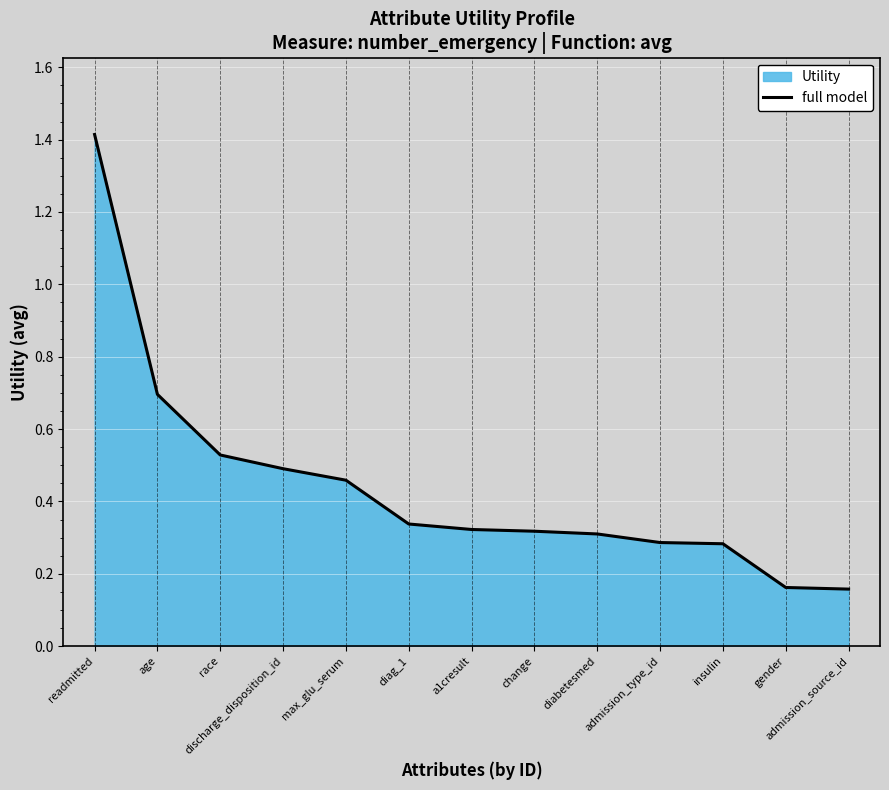

What is the value of the 9th point from the left?

0.3